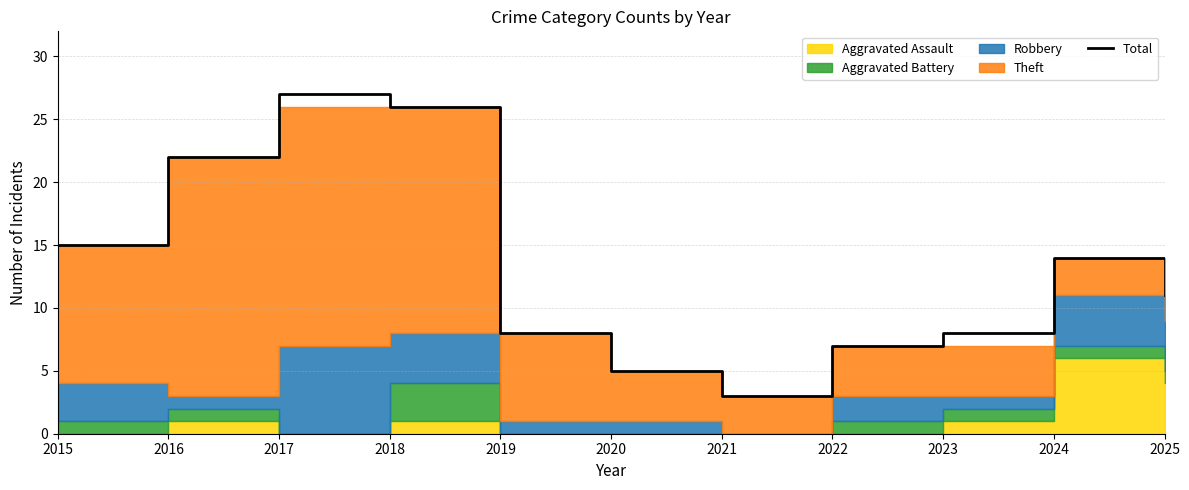

What is the approximate value at 2015?

15